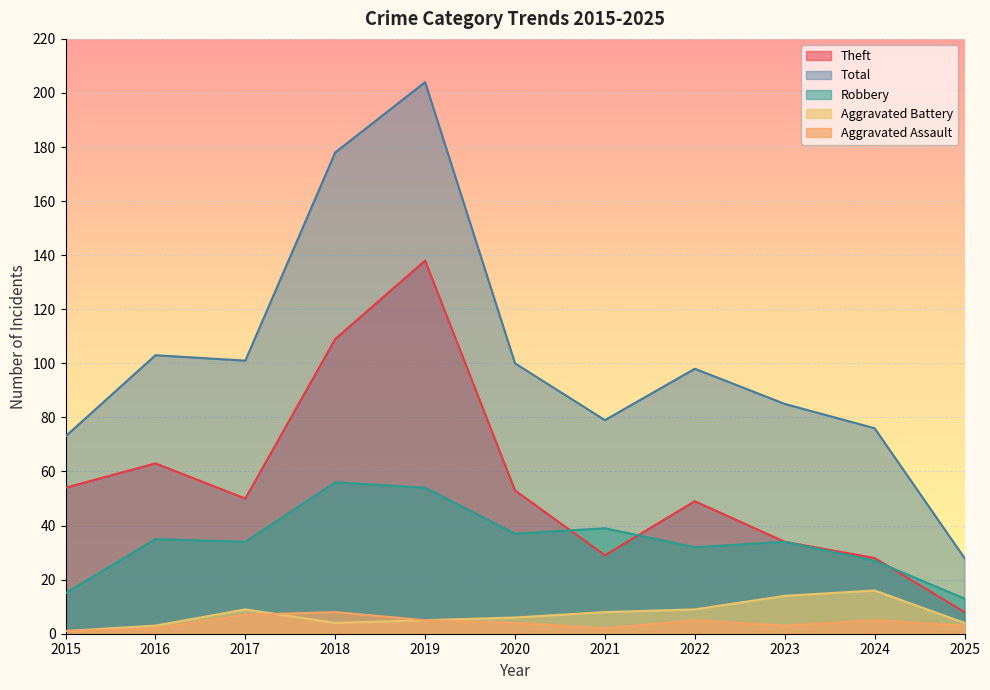

What is the difference between the maximum and second lowest values in the Aggravated Assault series?

6